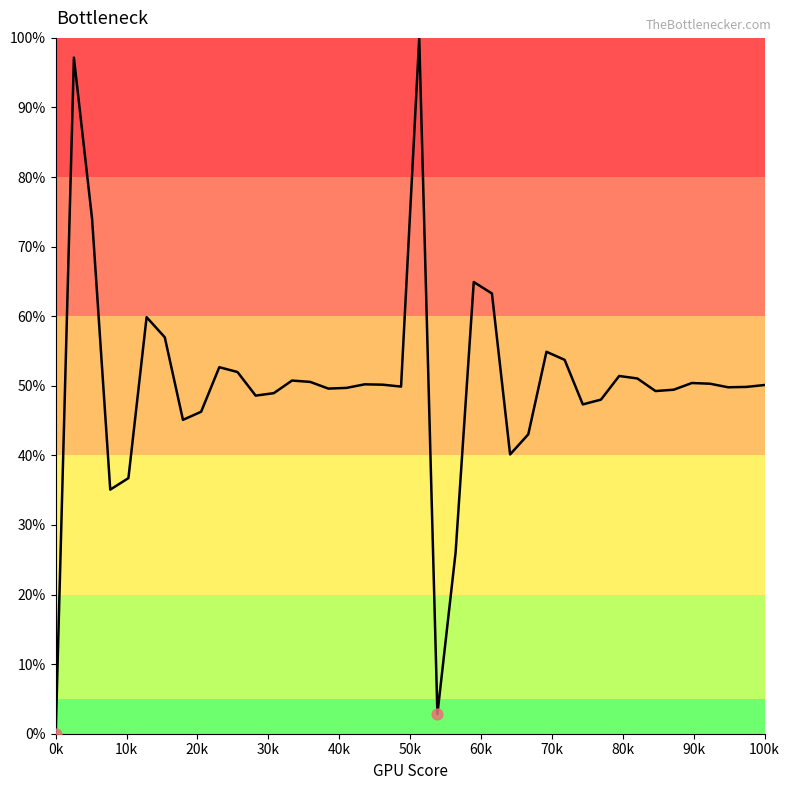

What is the maximum value shown in the chart?

100.0